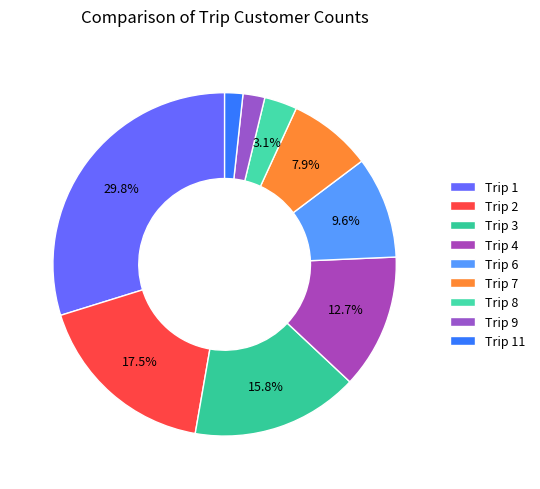

Which slice is the largest?

Trip 1